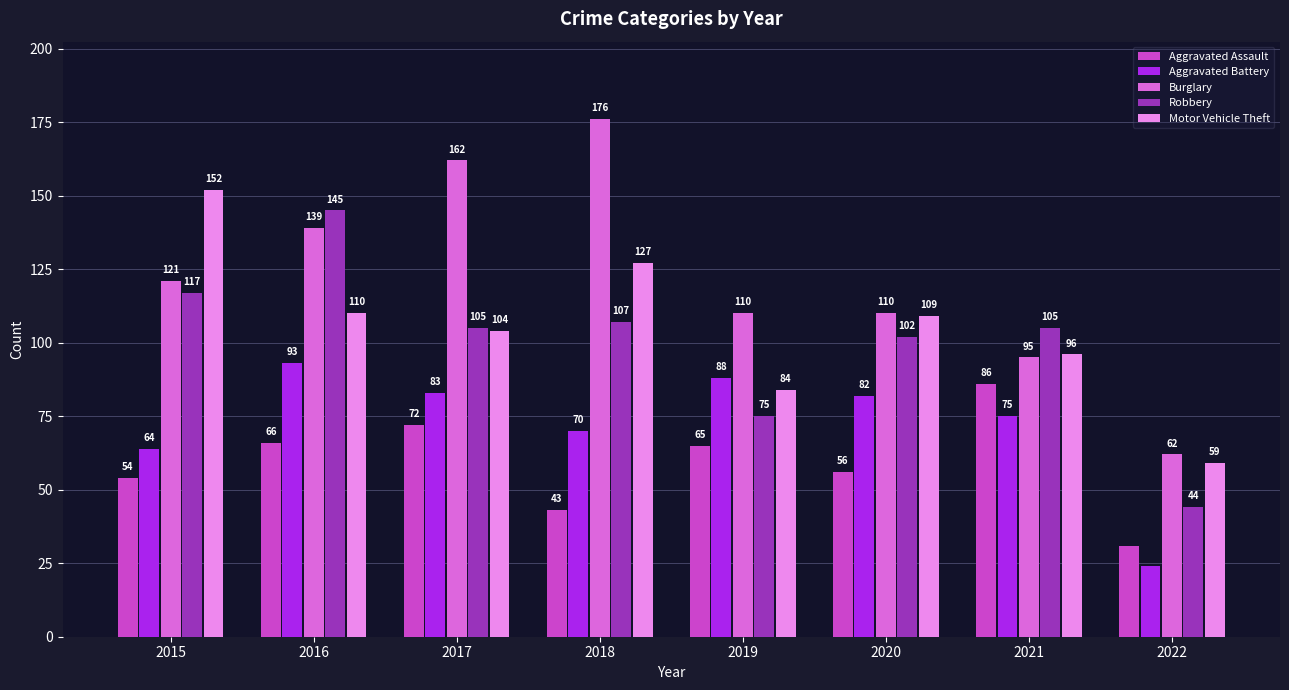

At which label is Robbery closest to 94?

2020